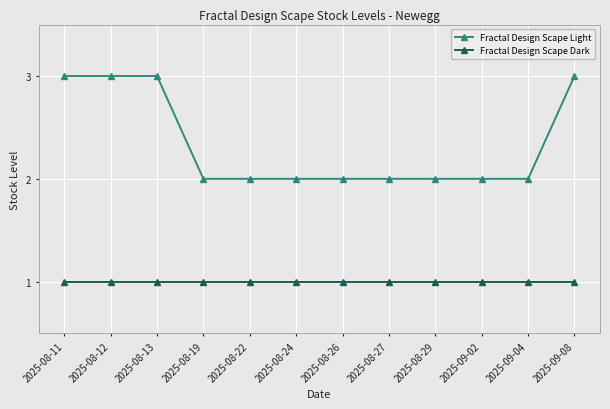

What is the value of the Fractal Design Scape Light point at the 12th from the left?

3